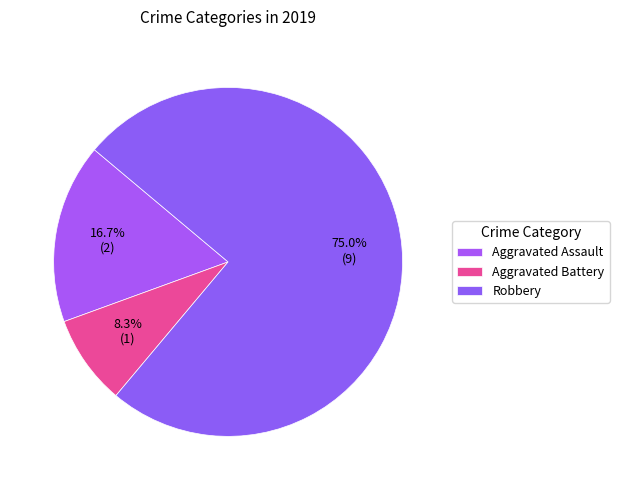

The Robbery slice represents 75% of the pie. True or false?

True